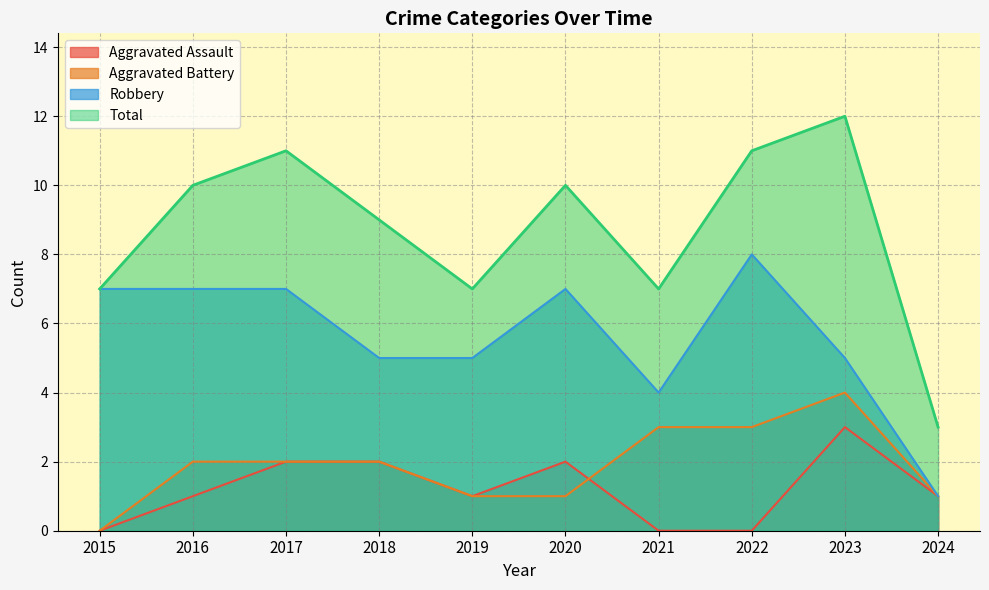

Which series changed the most between 2017 and 2024?

Total